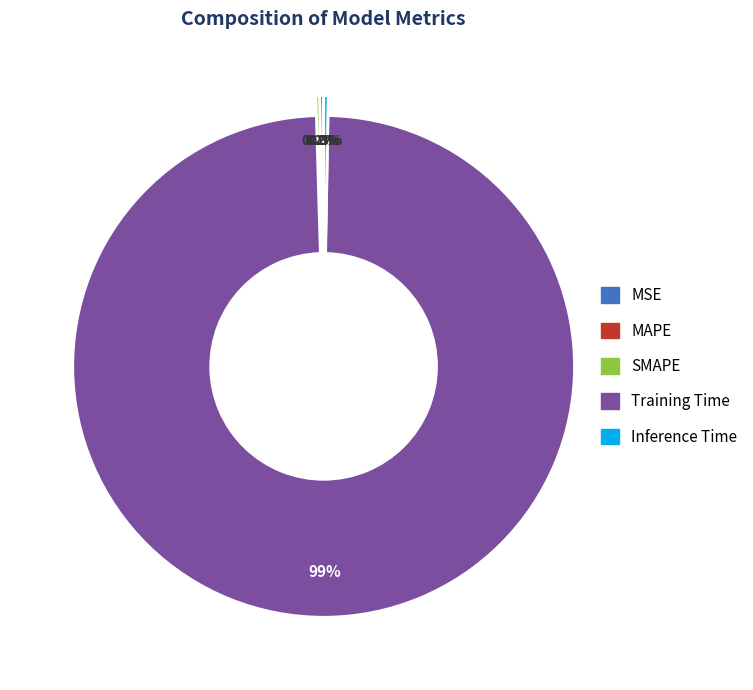

Is Training Time the majority of the pie?

Yes